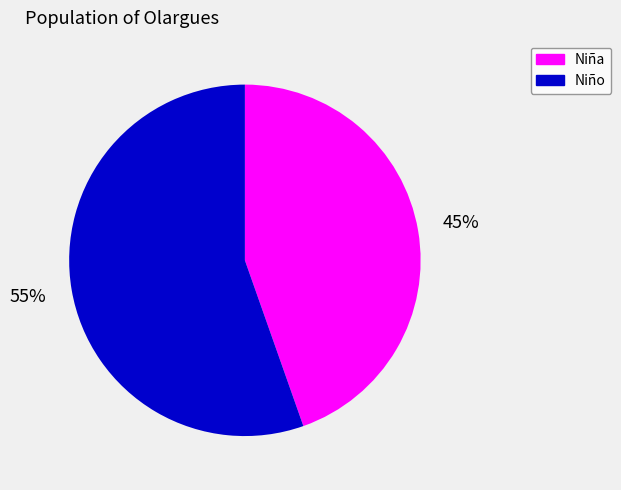

Is there any slice that represents more than half of the pie?

Yes